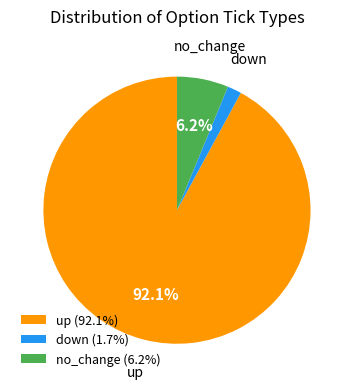

What percentage is the up slice, to the nearest percent?

92%